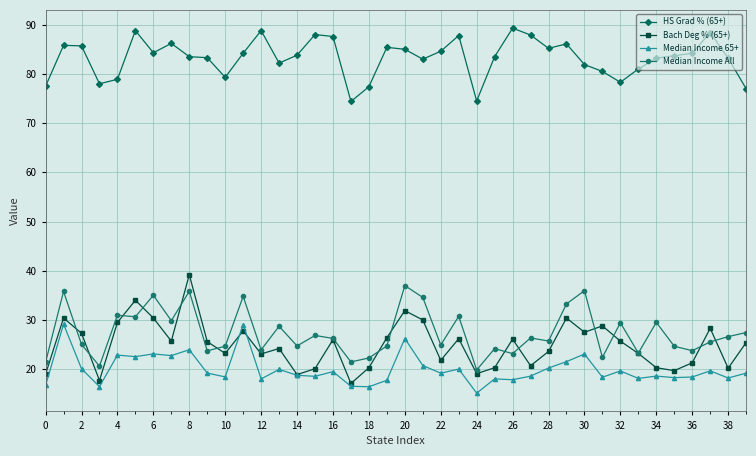

What is the value of the Median Income All point at the 26th from the left?

24.2